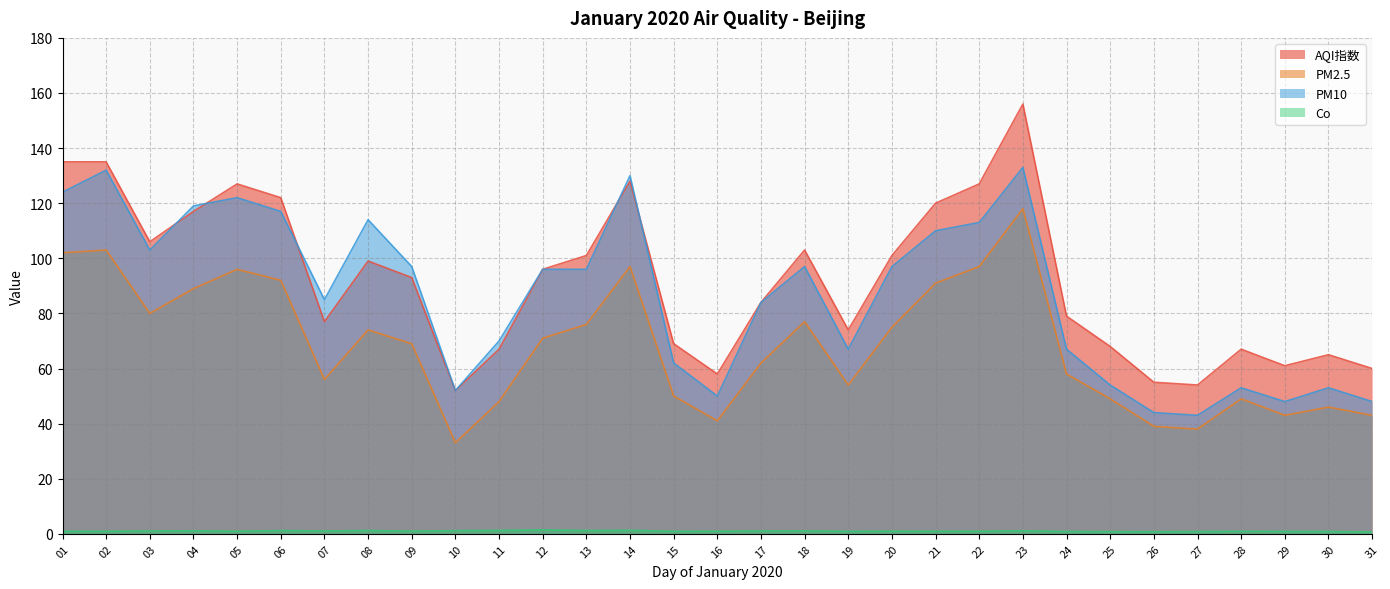

What is the spread (max minus min) of values at 10?

50.9